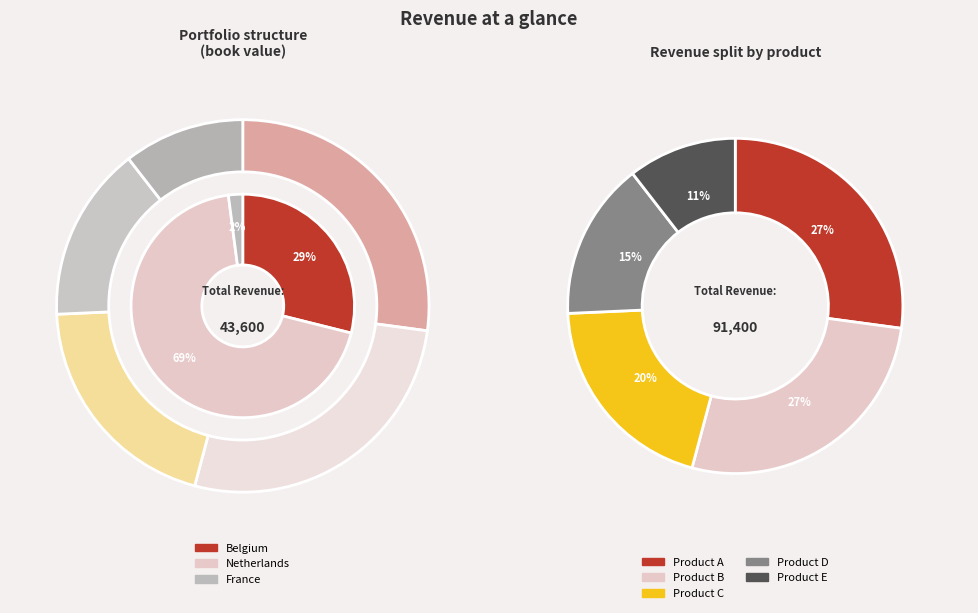

Rank the categories by value from highest to lowest.

Netherlands-A, Netherlands-B, Netherlands-D, Belgium-A, Netherlands-E, Belgium-B, Netherlands-C, Belgium-C, Belgium-E, France-C, Belgium-D, France-D, France-E